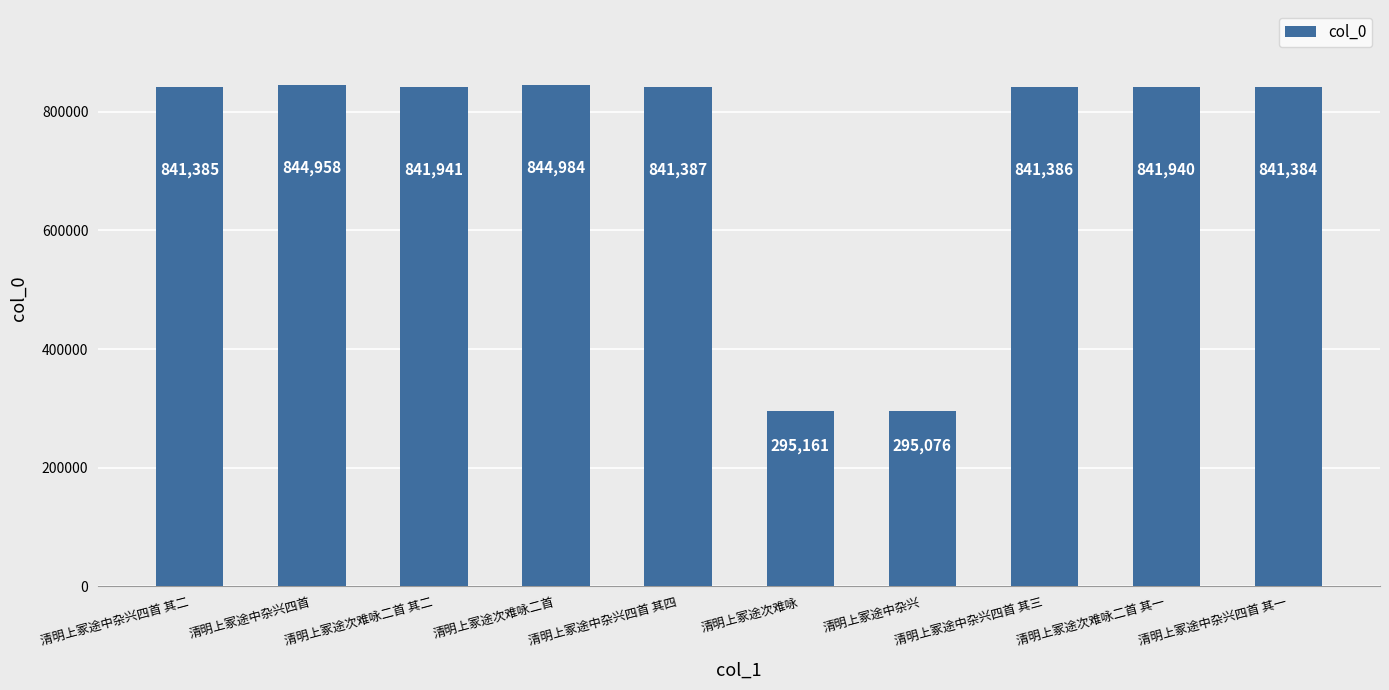

The value at 清明上冢途中杂兴四首 其二 is 841385. True or false?

True